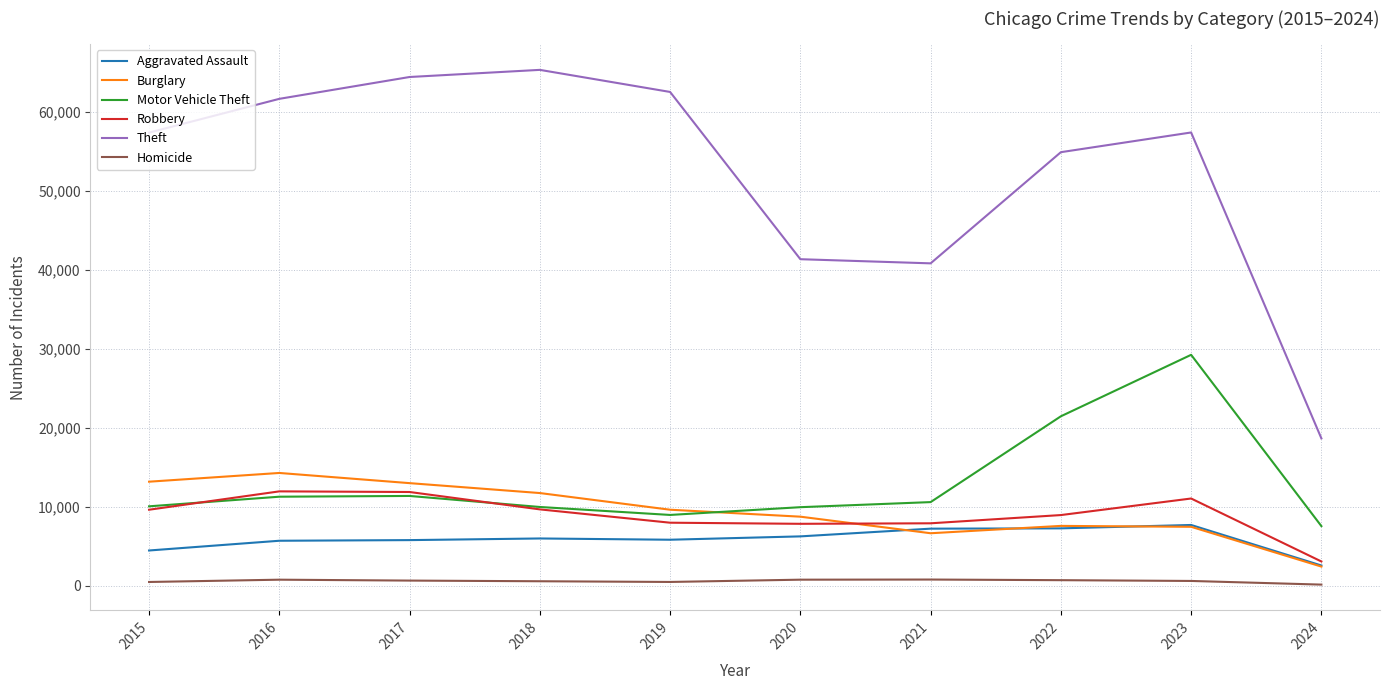

What value does the Aggravated Assault series have at 2023, to the nearest 100?

7700